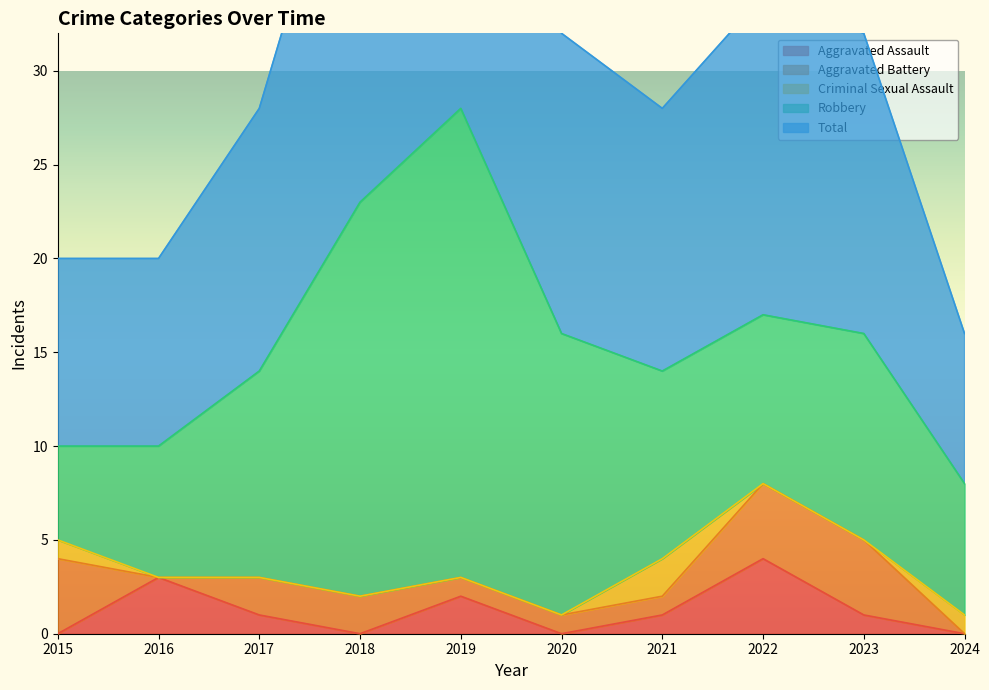

How many times do Aggravated Battery and Aggravated Assault cross each other?

4